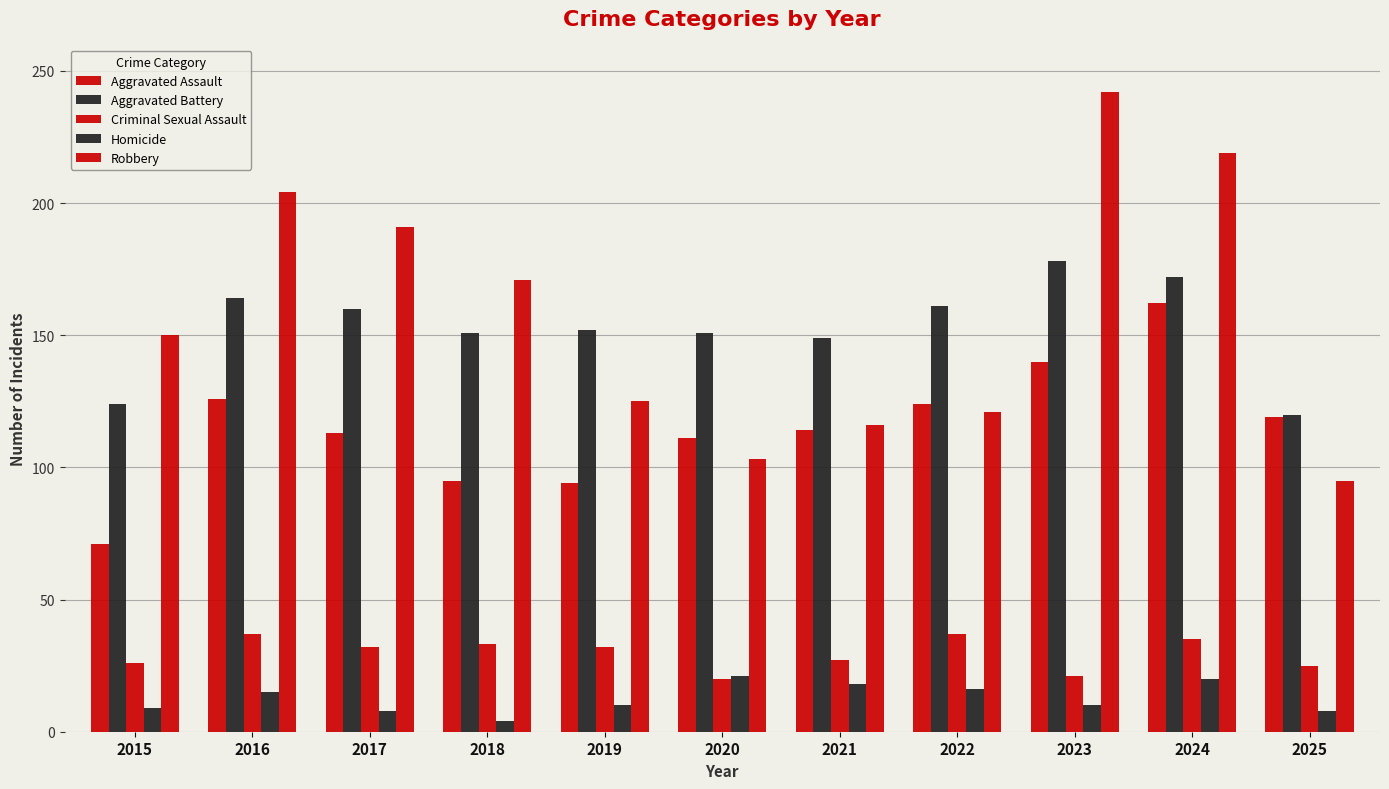

Count the number of data series in this chart.

5